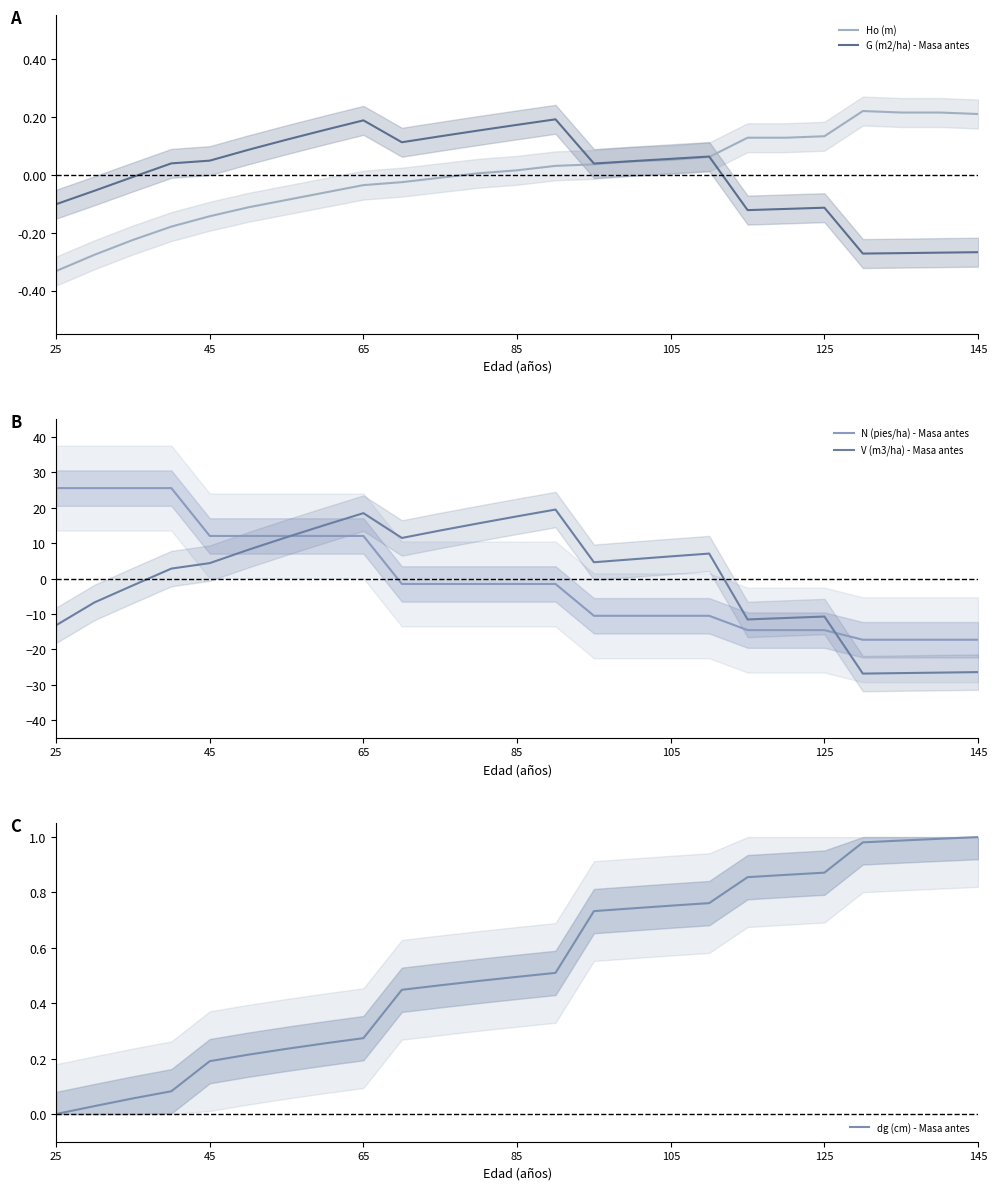

List the series in order of their peak value, highest first.

N (pies/ha) - Masa antes, V (m3/ha) - Masa antes, dg (cm) - Masa antes, Ho (m), G (m2/ha) - Masa antes